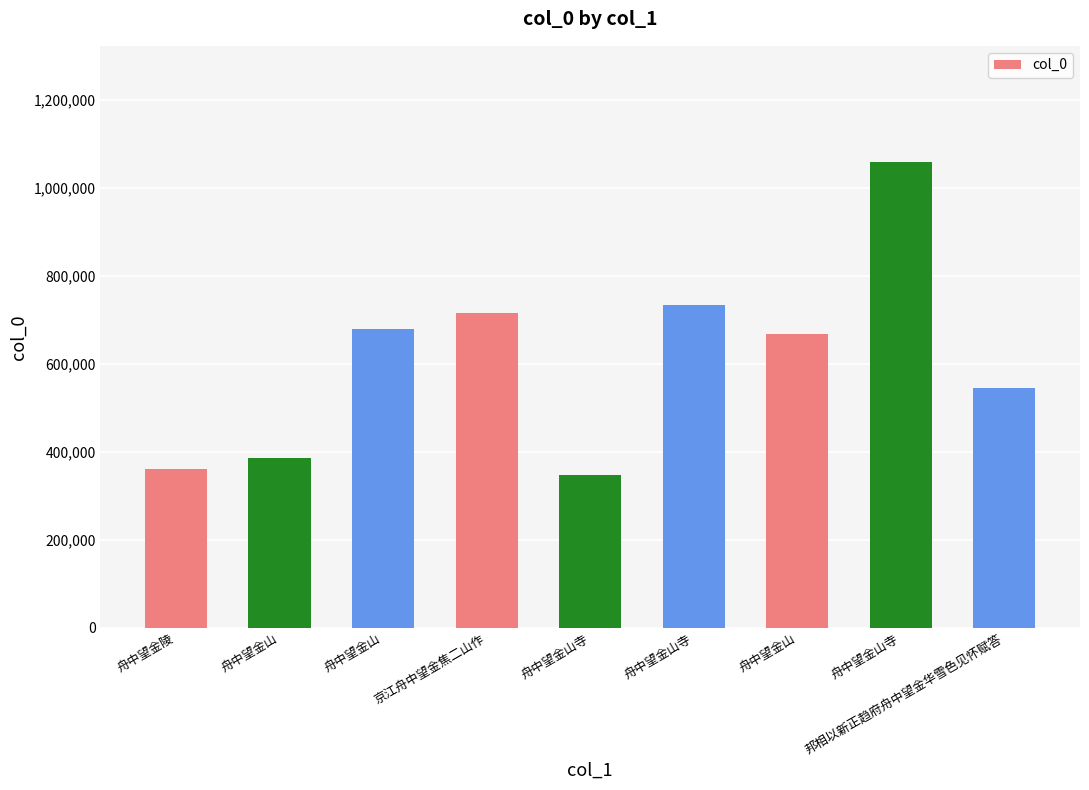

The value at 舟中望金山寺 is 1058526. True or false?

True